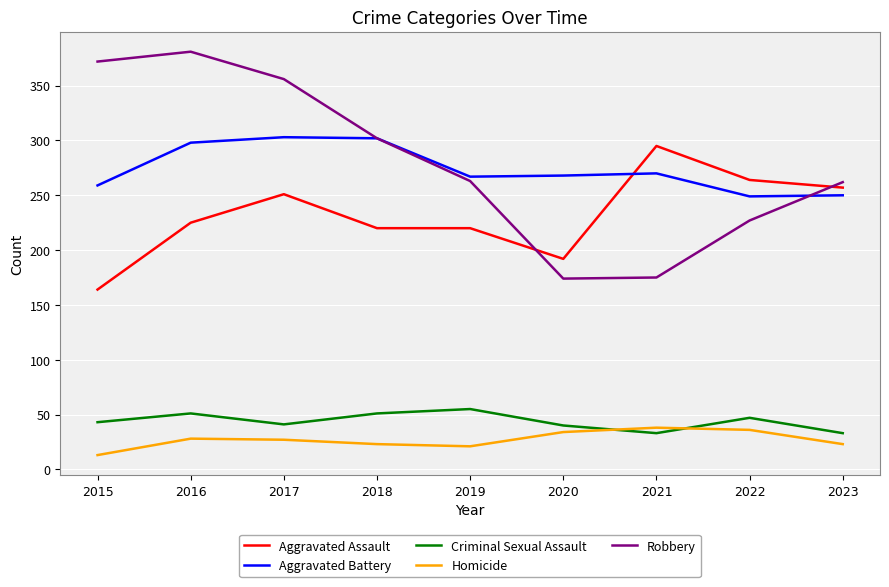

Is it true that Robbery equals 174 at 2020?

True